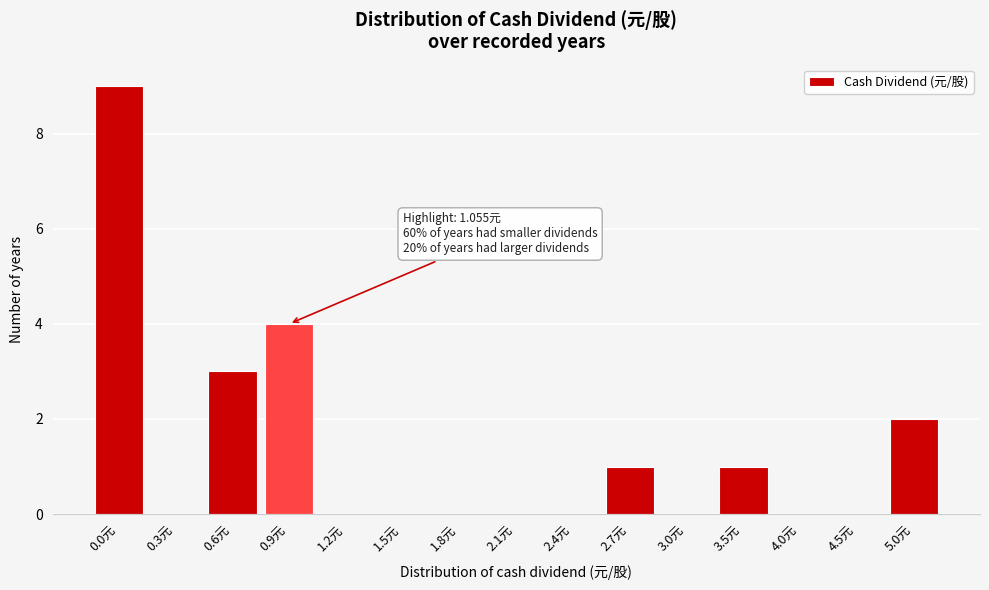

Reading right to left, extract all data points from this chart.

5.0元=2	4.5元=0	4.0元=0	3.5元=1	3.0元=0	2.7元=1	2.4元=0	2.1元=0	1.8元=0	1.5元=0	1.2元=0	0.9元=4	0.6元=3	0.3元=0	0.0元=9